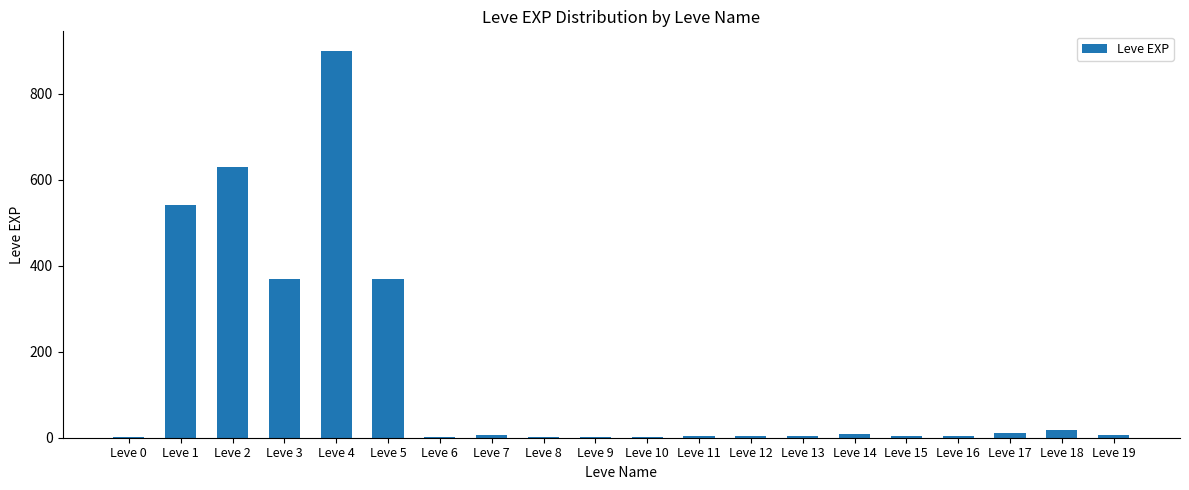

At which label does the data first exceed 6?

Leve 1